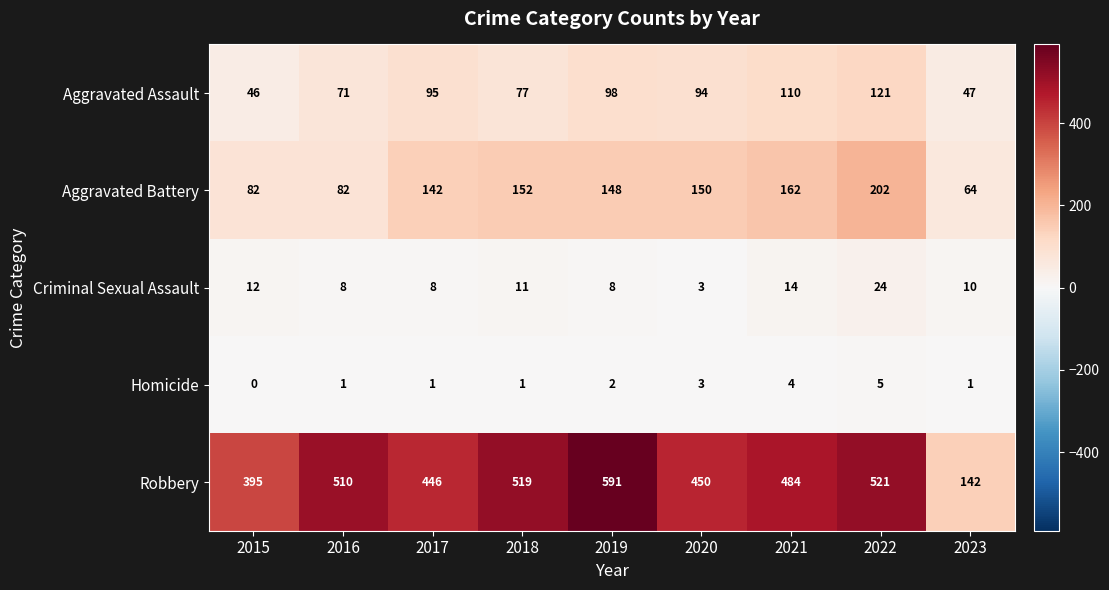

What value does the Aggravated Assault series have at 2020, to the nearest 10?

90